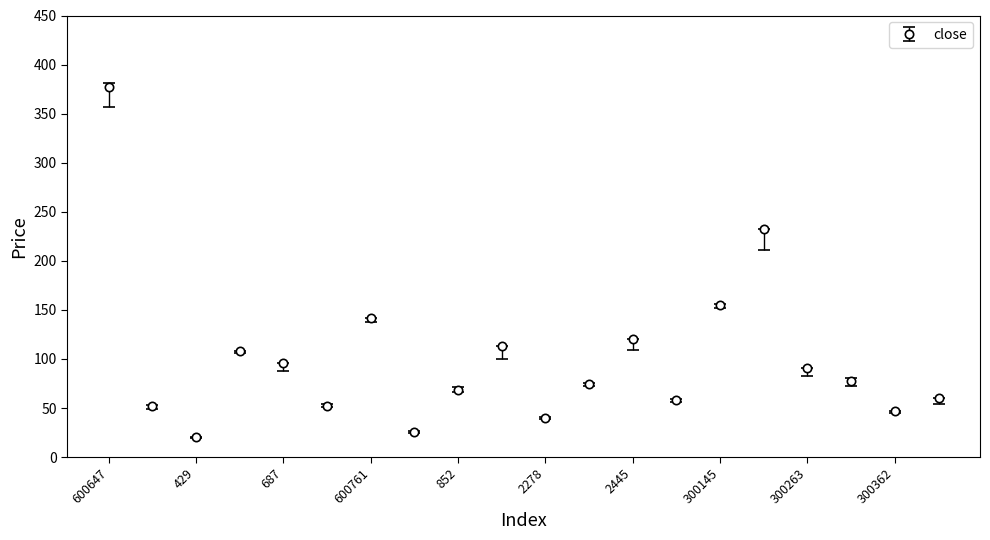

What is the maximum value shown in the chart?

376.7